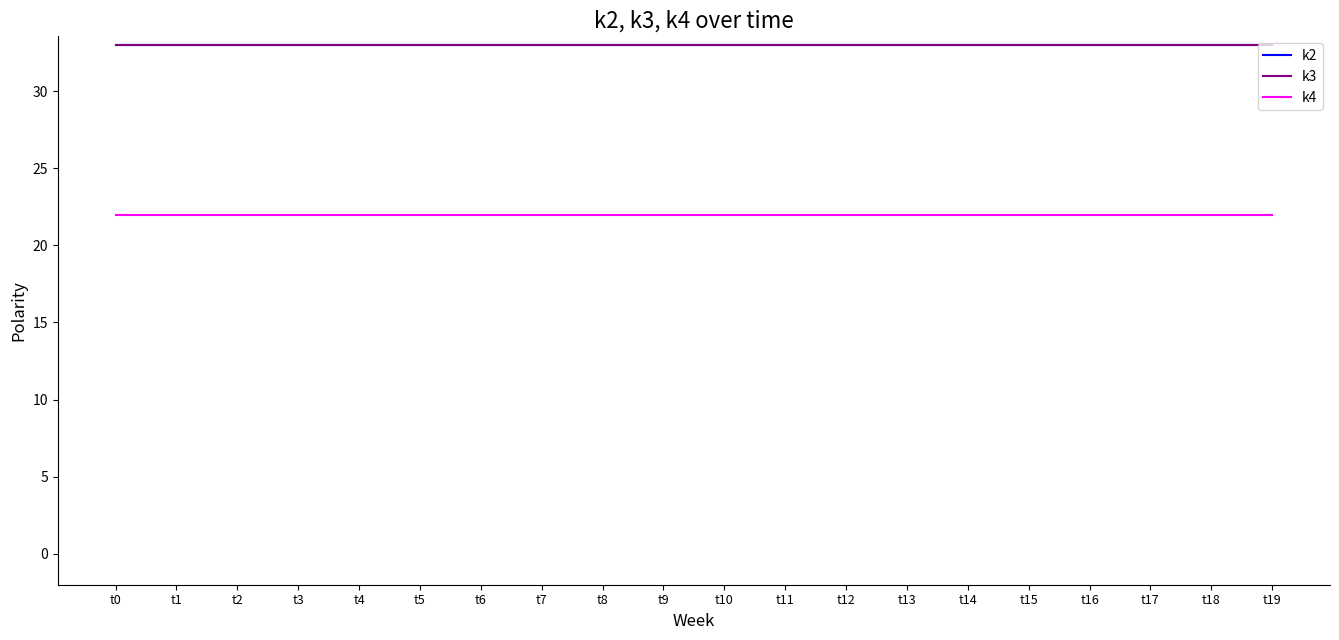

Between t16 and t5, which is larger?

t16